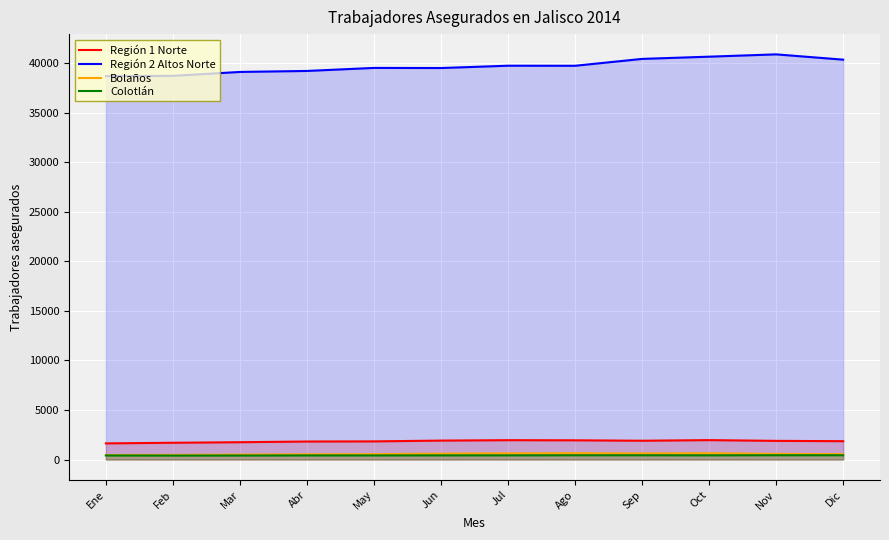

How many values in the Región 1 Norte series exceed 1885?

5